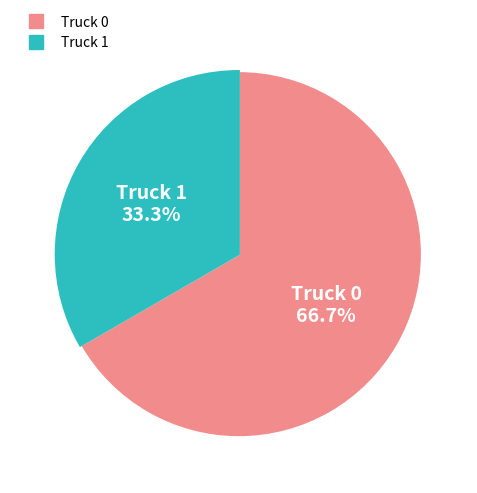

What percentage is the Truck 0 slice, to the nearest percent?

67%